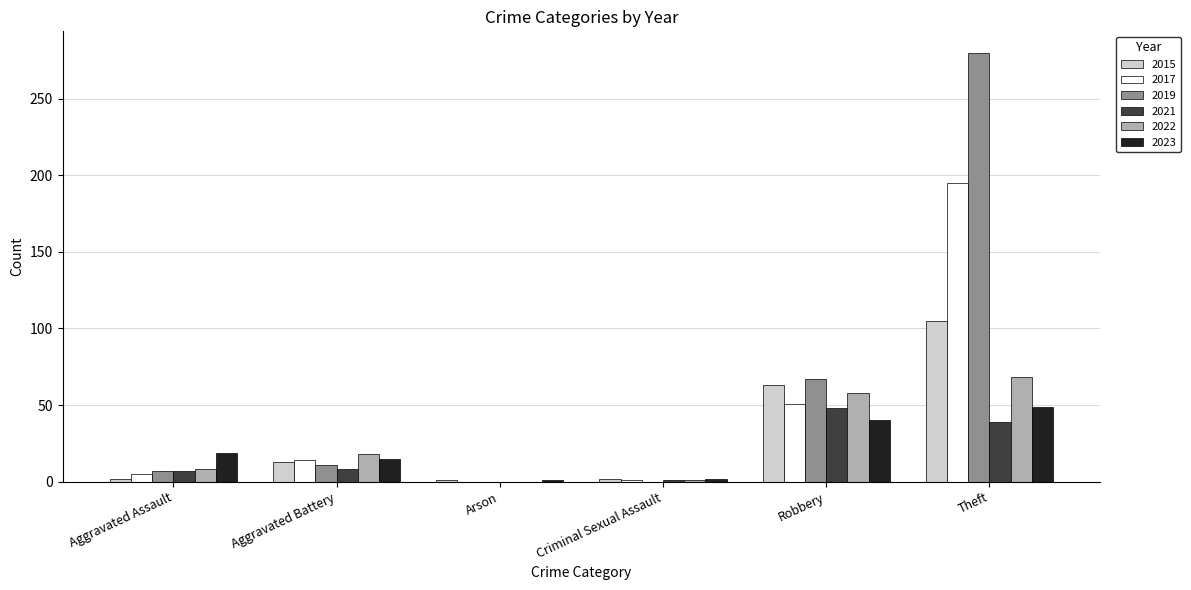

What is the maximum value for 2021?

48